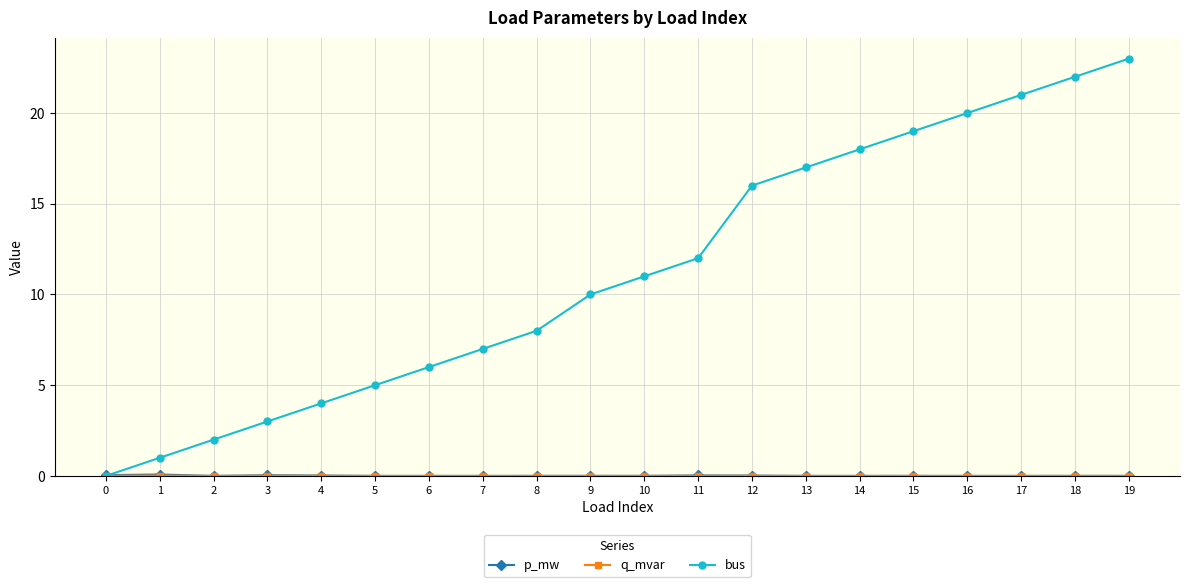

What is the total value across all series at 7?

7.0